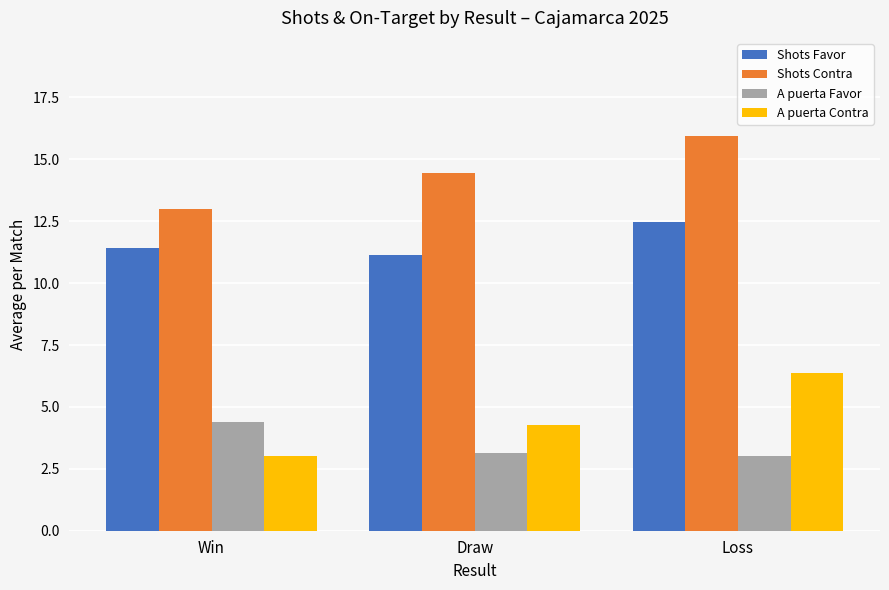

Count the number of data series in this chart.

4